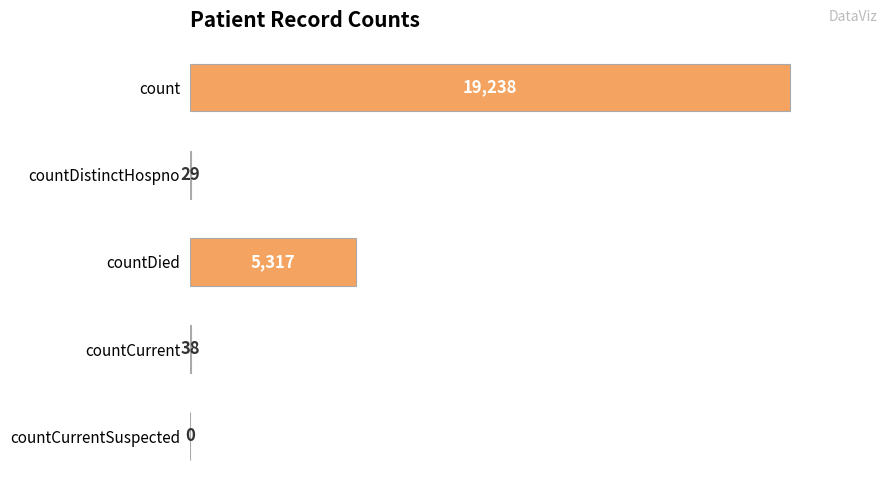

What is the ratio of the value at count to the value at countDistinctHospno?

663.4